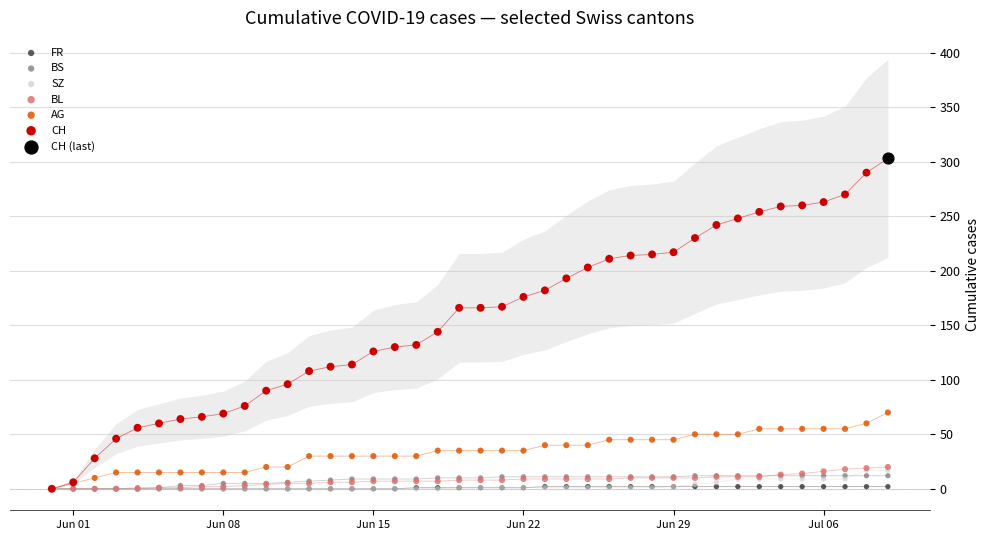

Which series reaches the maximum Y coordinate?

CH